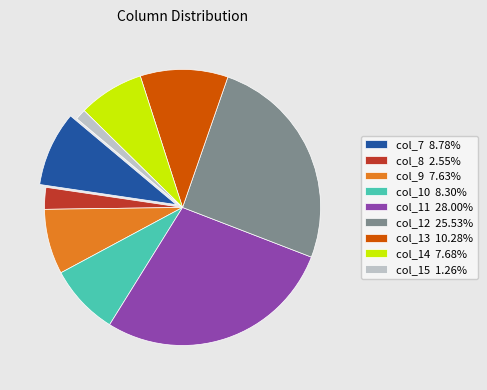

True or false: col_8 accounts for 9% of the total.

False